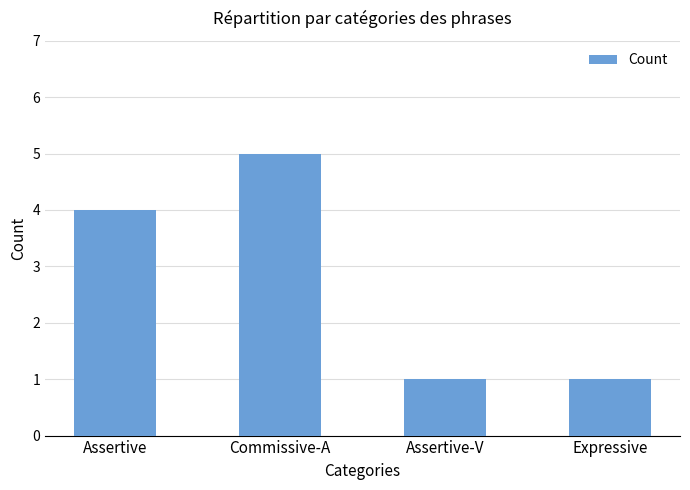

What is the ratio of the value at Commissive-A to the value at Assertive-V?

5.0